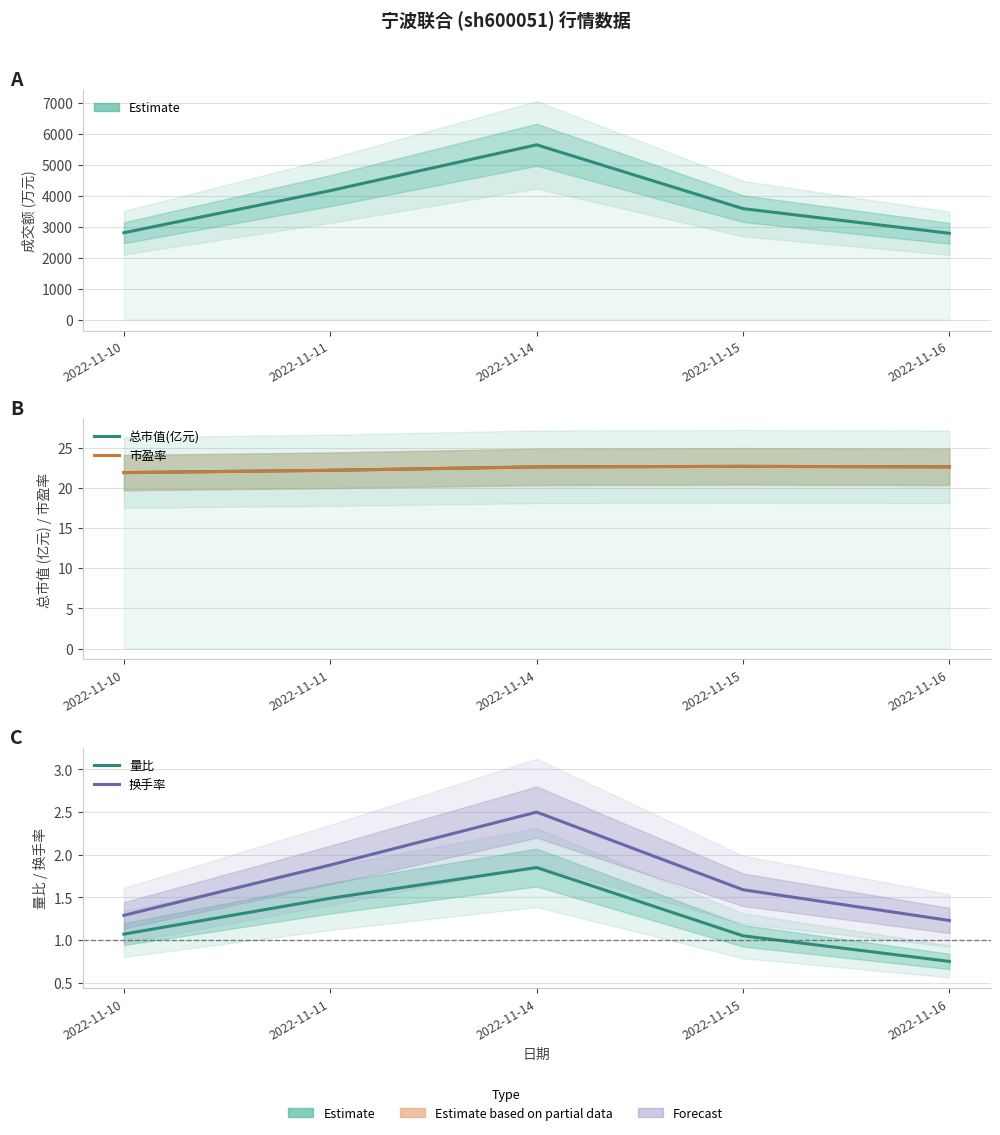

Is it true that 市盈率 equals 13.3 at 2022-11-10?

False